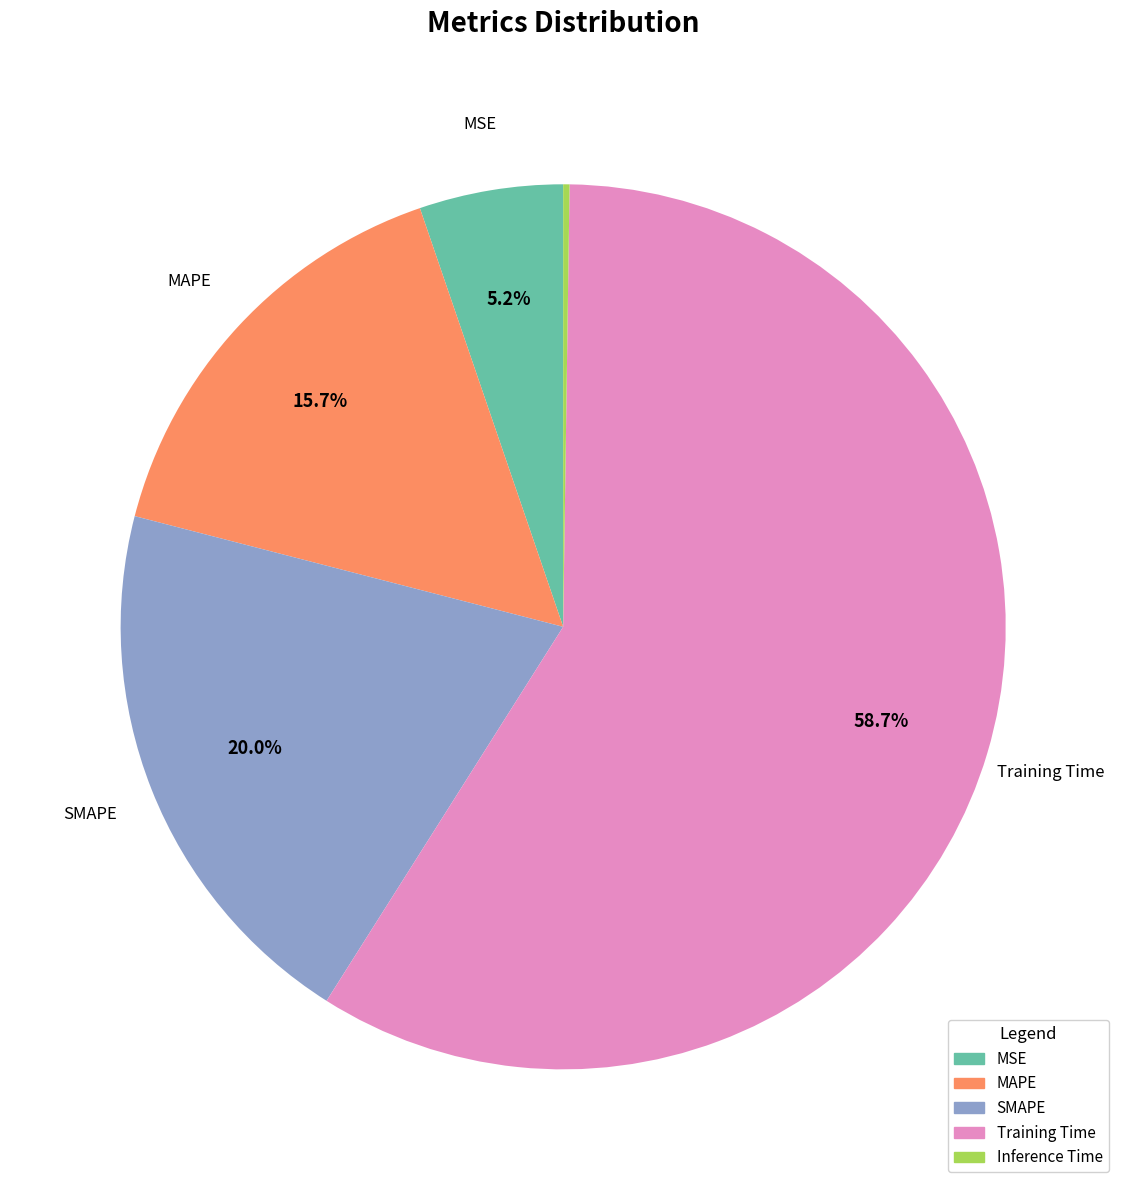

What percentage is the MAPE slice, to the nearest percent?

16%